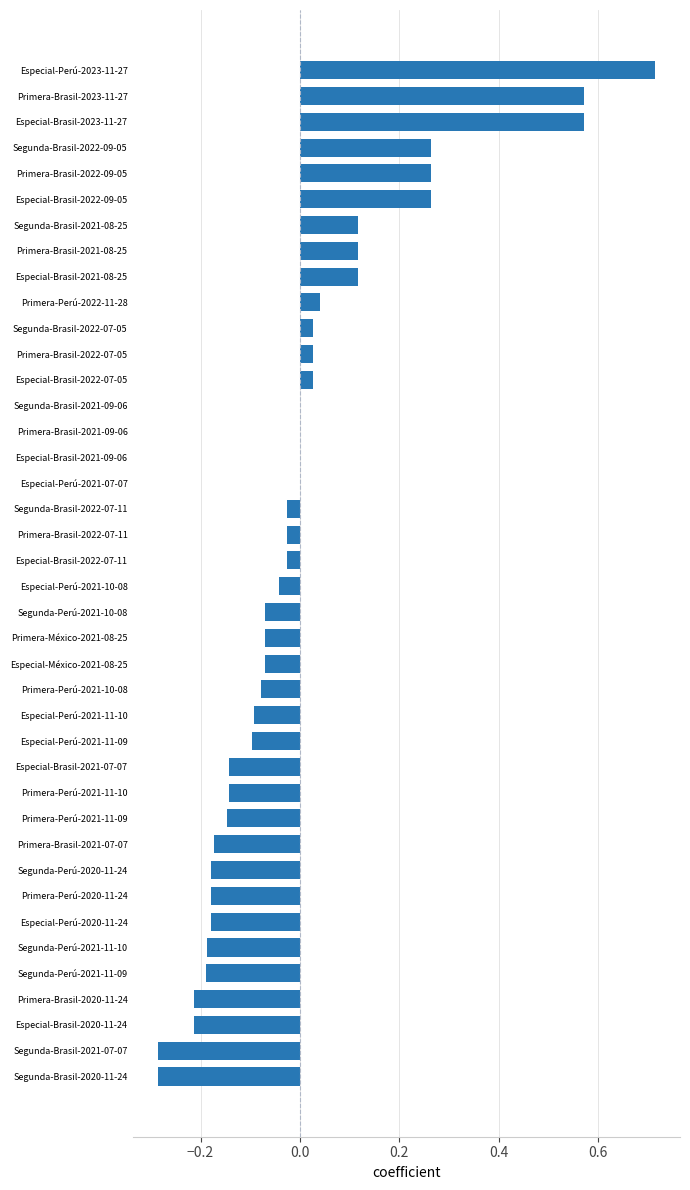

Which has a higher value, Primera-Perú-2021-10-08 or Primera-Brasil-2022-07-11?

Primera-Brasil-2022-07-11